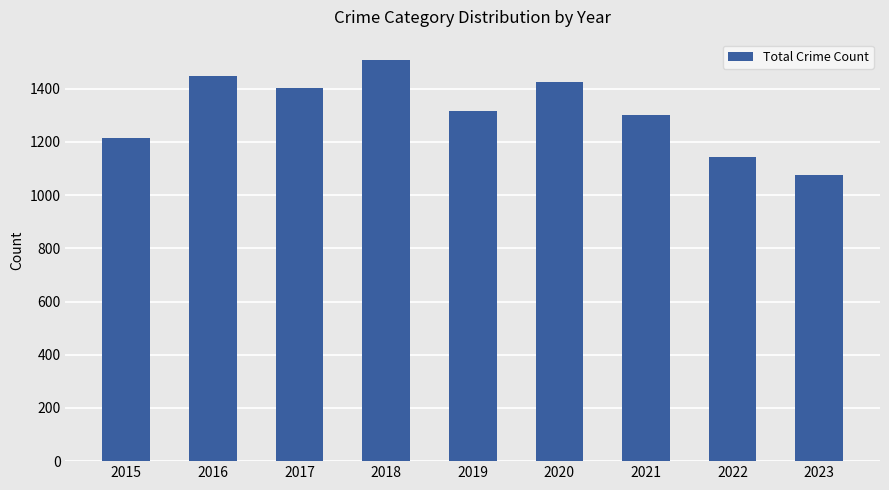

How many data points are less than 1317?

4